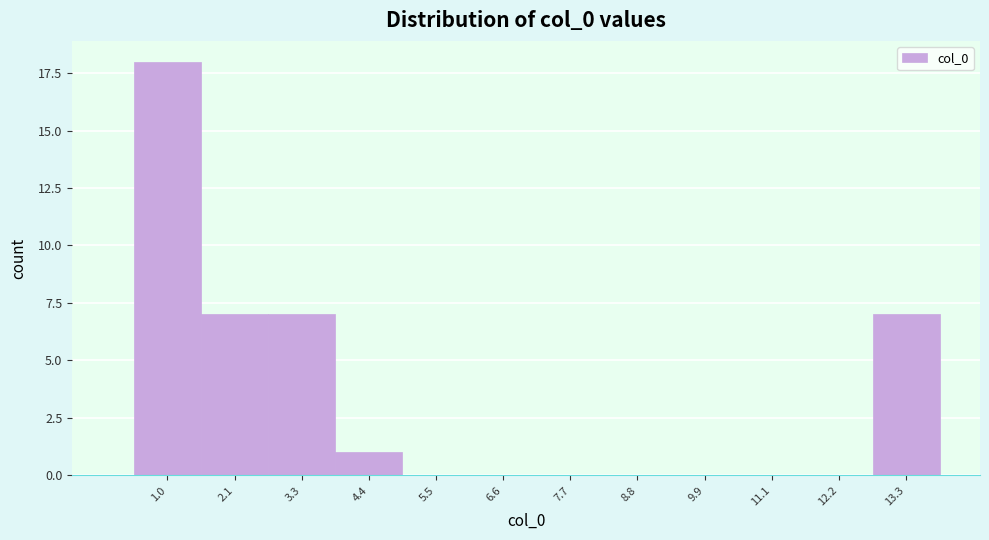

Reading left to right, list all the values displayed in this chart.

1.0=18	2.1=7	3.3=7	4.4=1	5.5=0	6.6=0	7.7=0	8.8=0	9.9=0	11.1=0	12.2=0	13.3=7